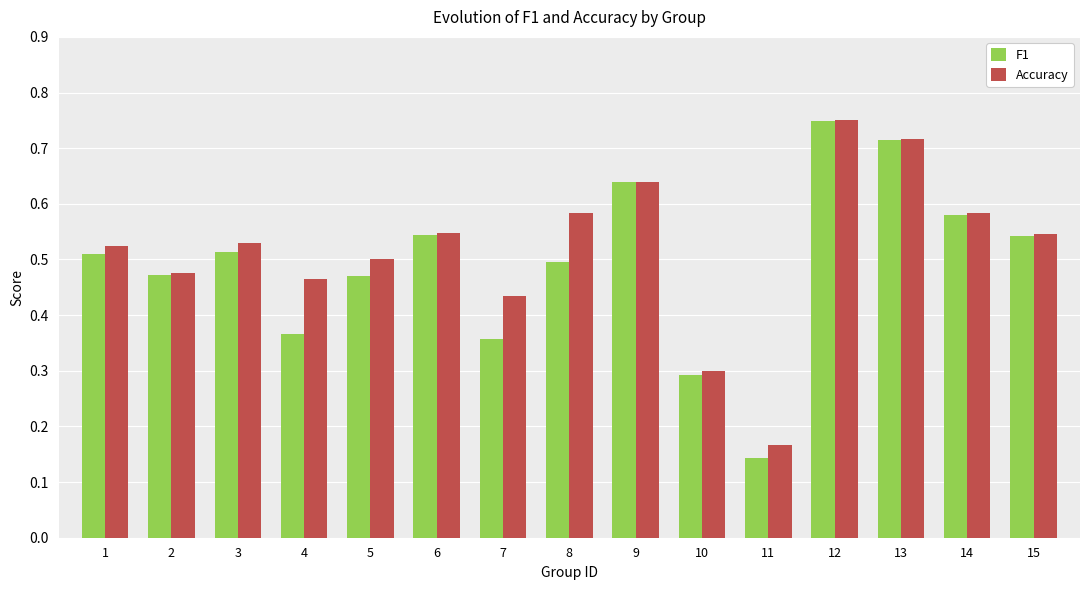

What is the sum of all Accuracy values?

7.8